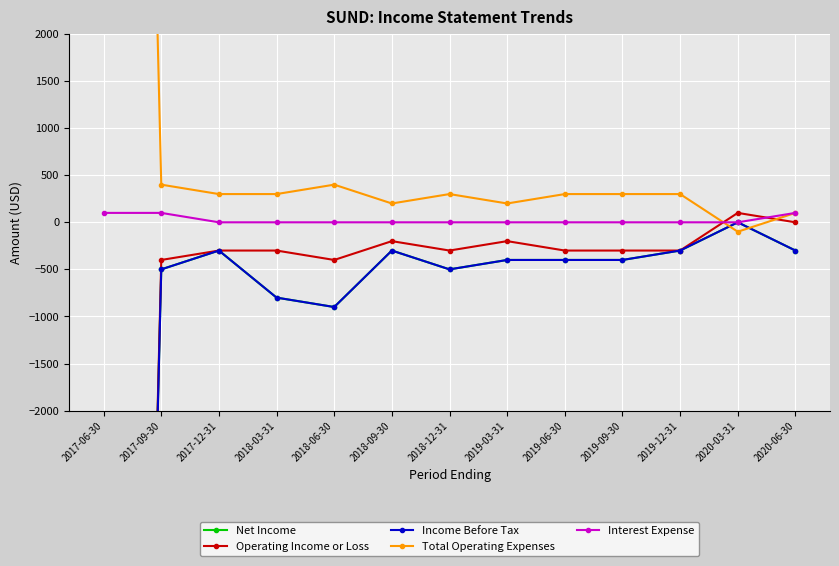

What value does the Operating Income or Loss series have at 2017-06-30, to the nearest 10?

-25400